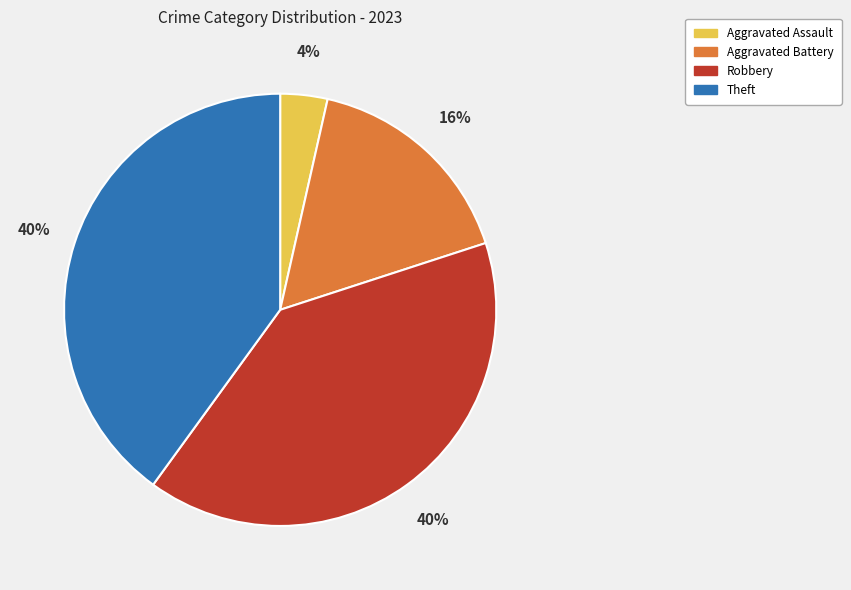

Does Aggravated Assault represent more than half of the total?

No